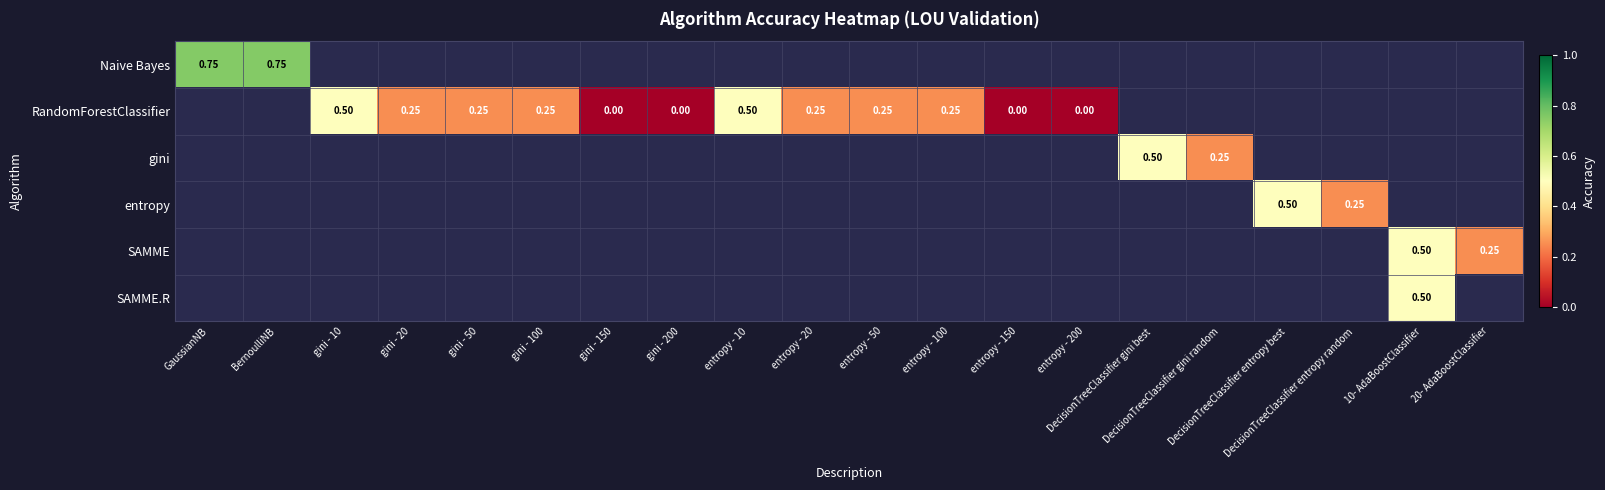

Which category has the highest value across all series?

GaussianNB